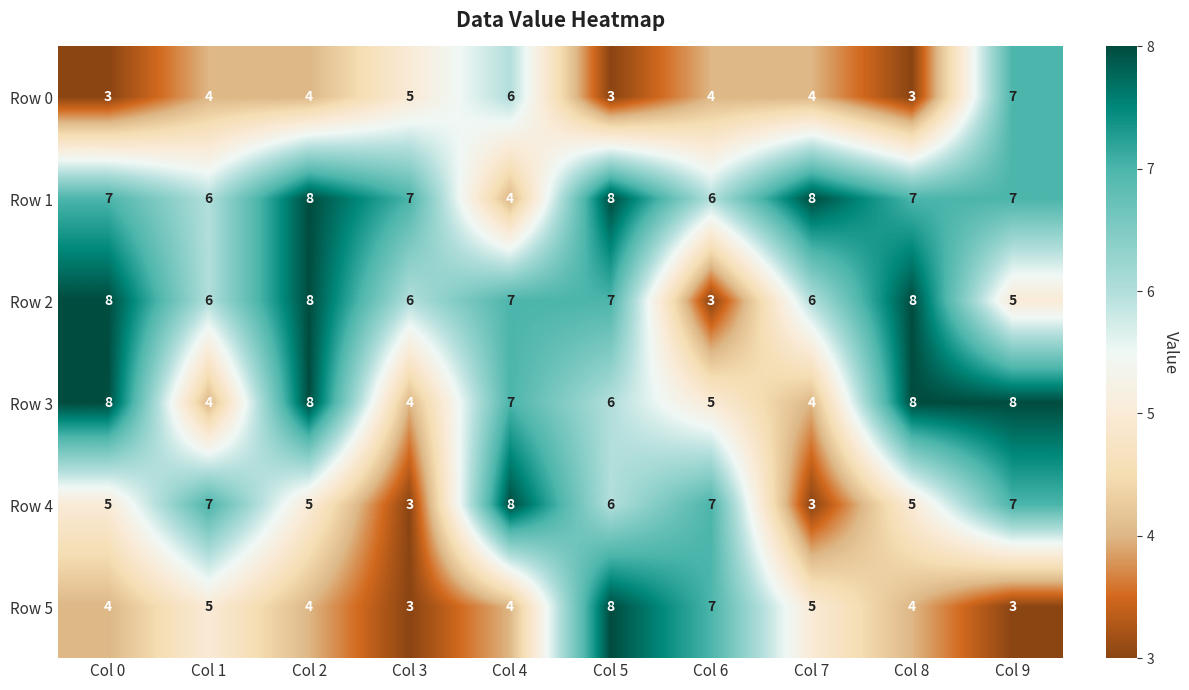

What is the difference between the second highest and second lowest values in the Row 4 series?

4